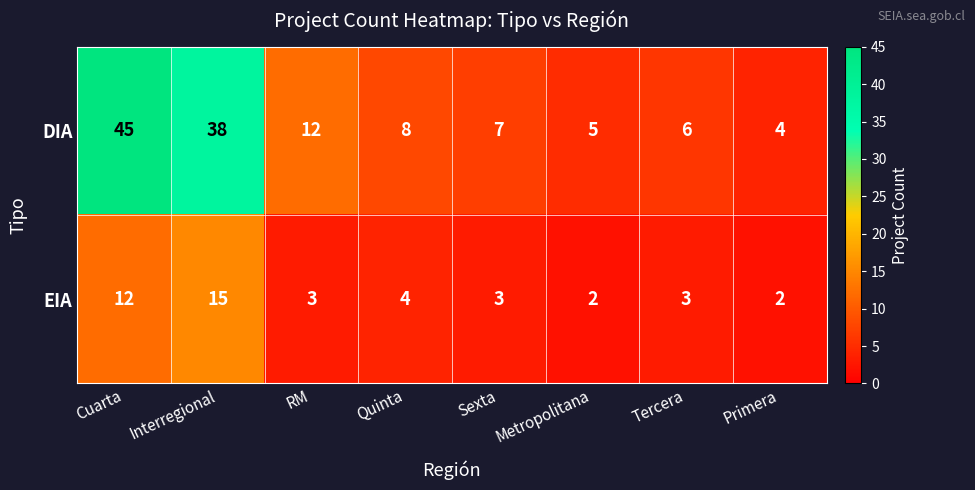

Which series changed the most between RM and Primera?

DIA